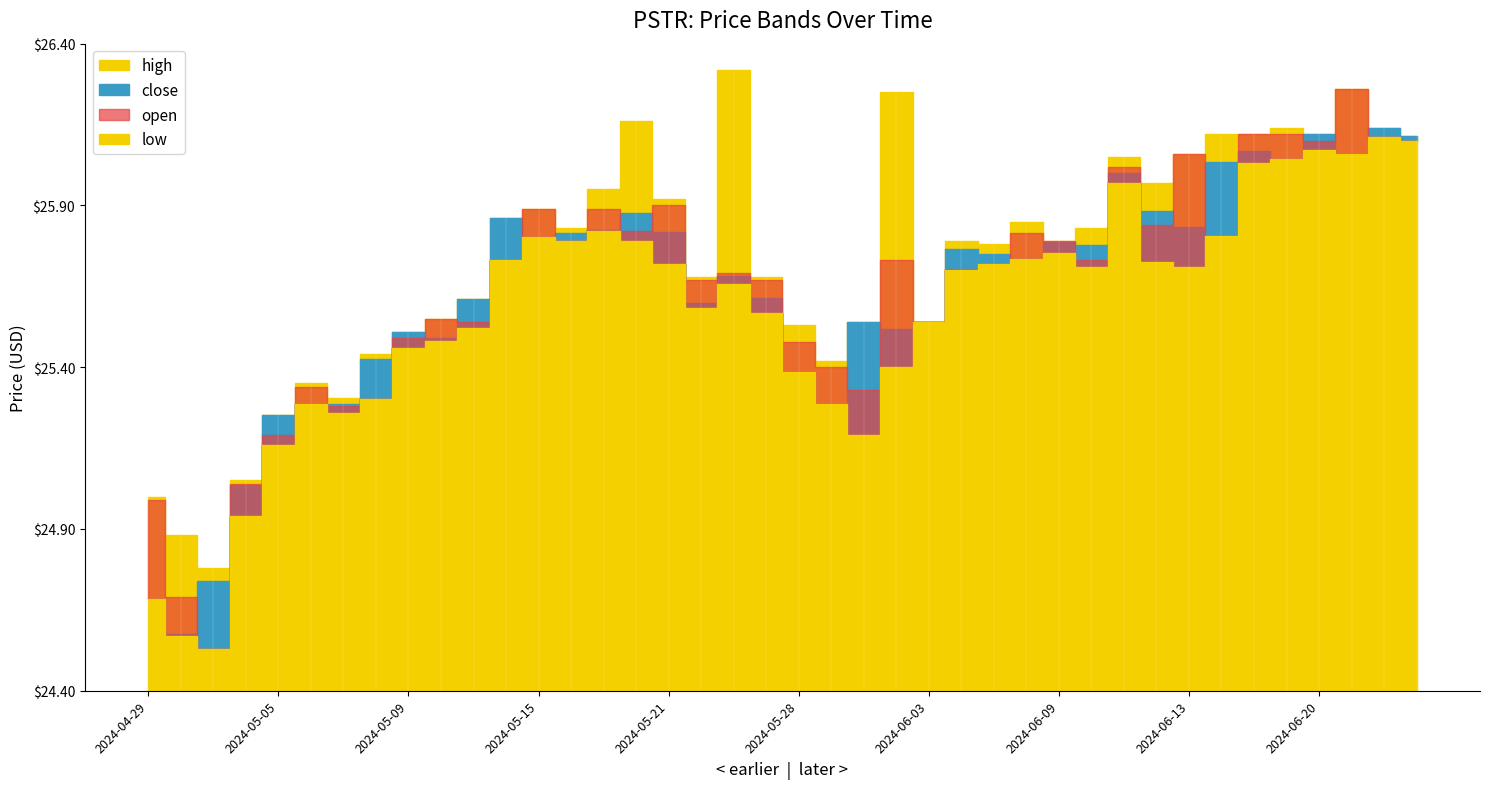

How many interior local valleys does the open series have?

12